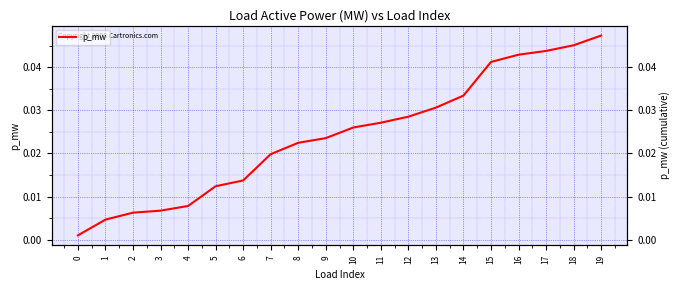

How many lines are shown in the chart?

1